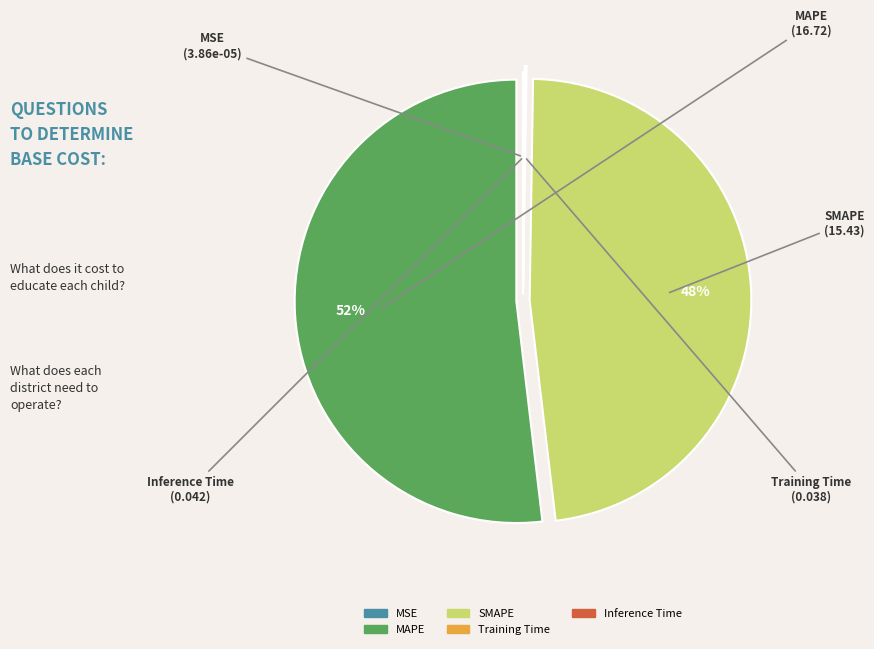

To the nearest percent, what is the average slice percentage?

20%